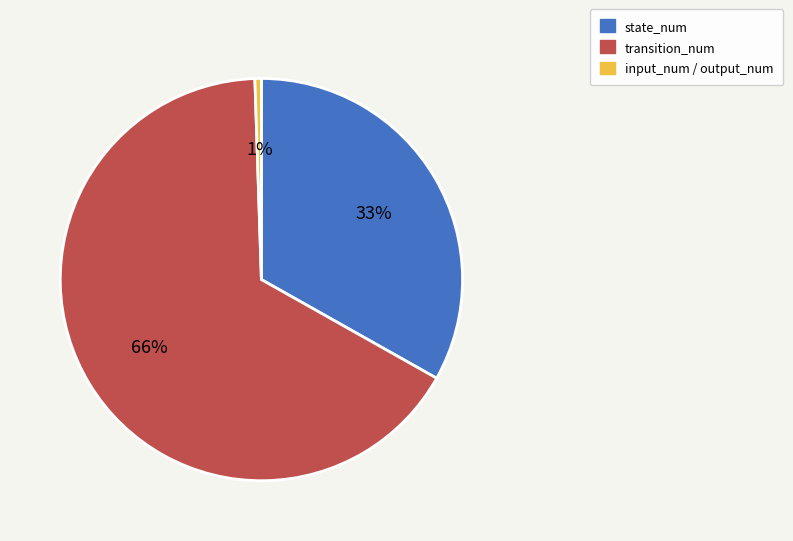

Is there a majority slice in this chart?

Yes